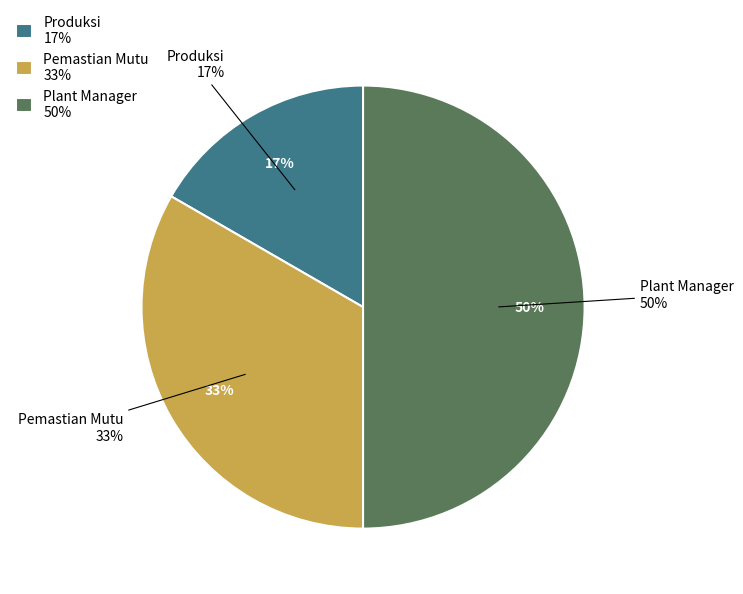

Is Produksi the majority of the pie?

No